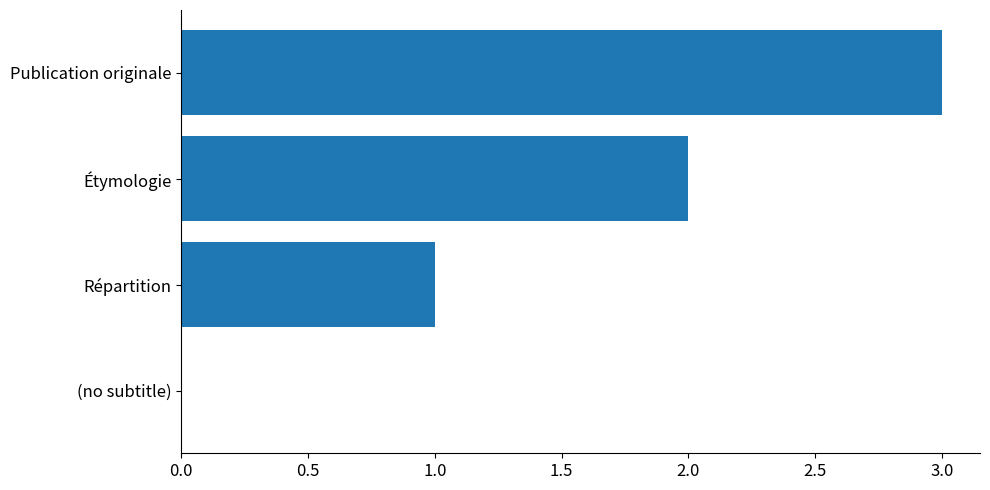

Are the bars horizontal?

Yes